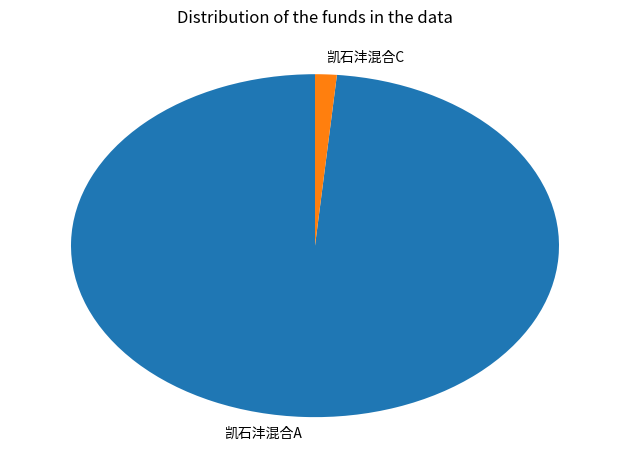

The 凯石沣混合A slice represents 99% of the pie. True or false?

True